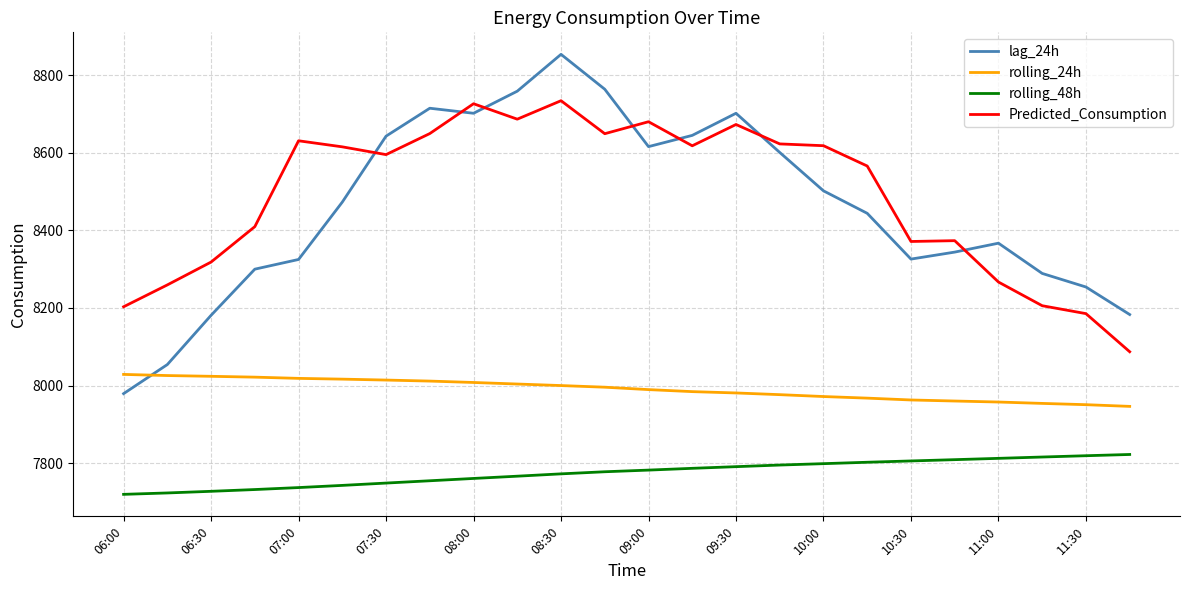

True or false: rolling_24h and rolling_48h cross at least once.

False